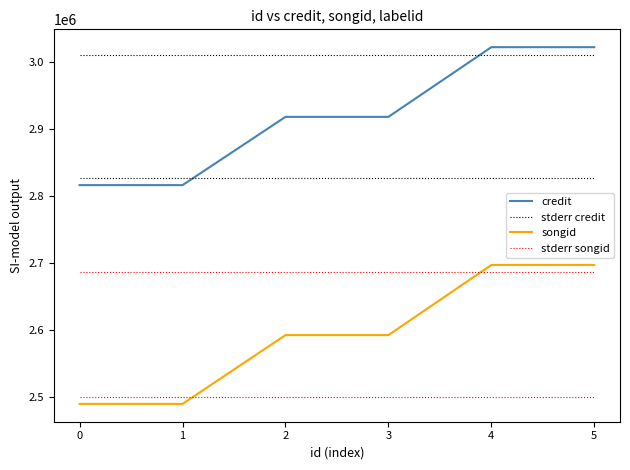

List the series in order of their overall mean, lowest first.

songid, stderr songid, credit, stderr credit